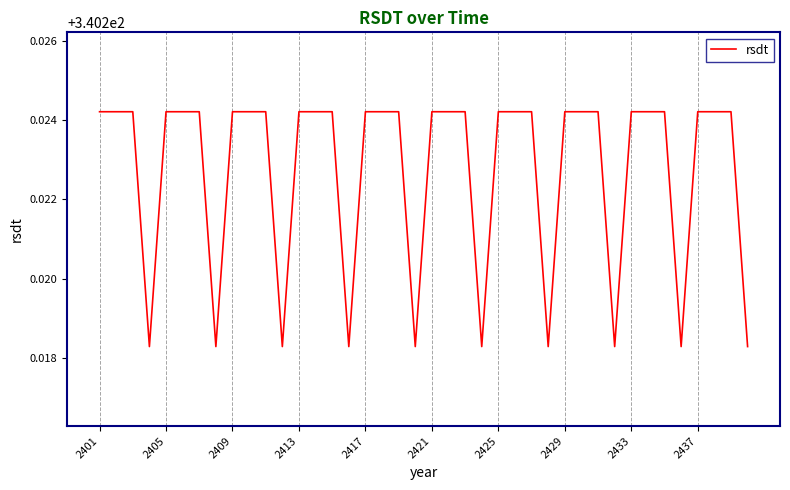

Does the chart have visible grid lines?

Yes